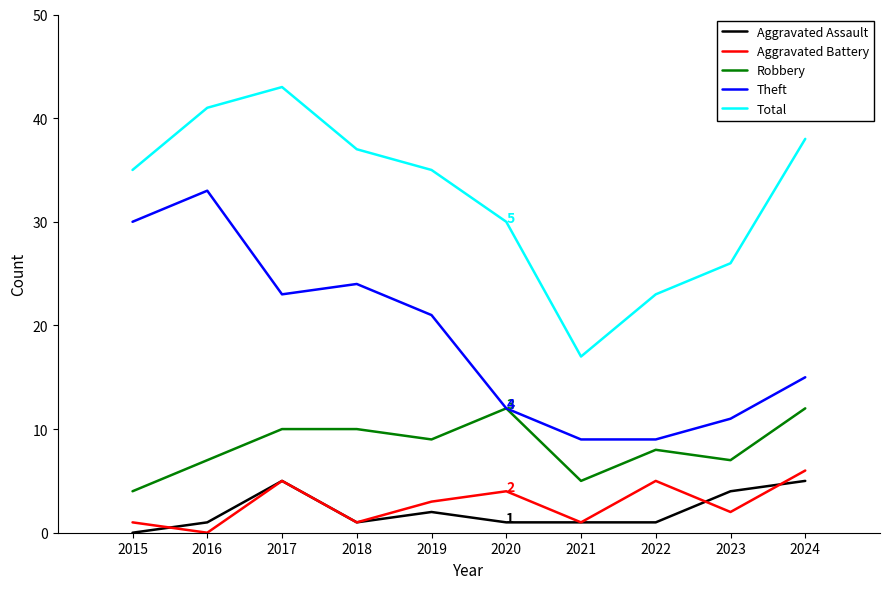

True or false: Aggravated Battery has a value of 4 at 2020.

True